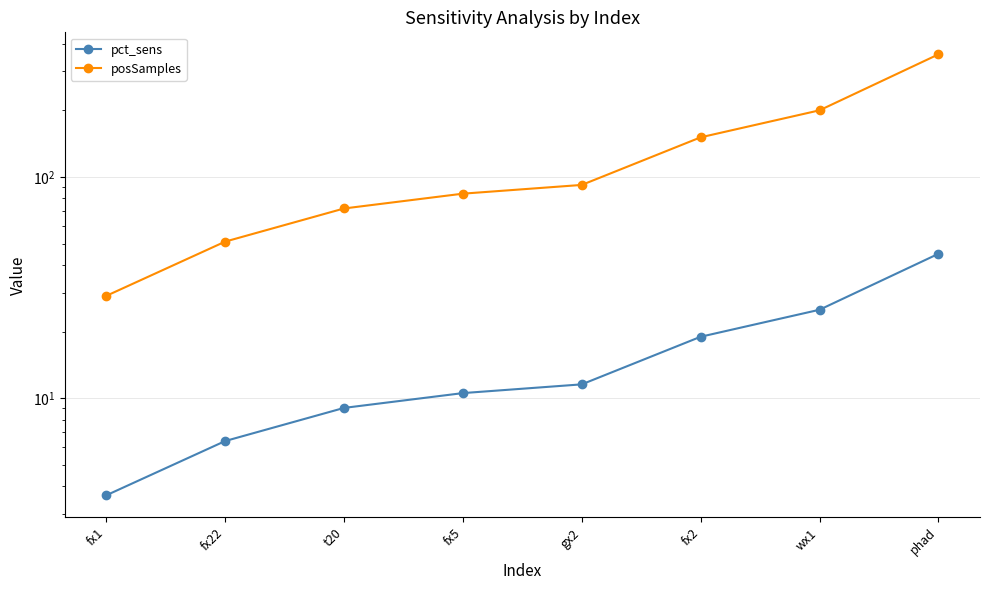

What are all the series names shown in the legend?

pct_sens, posSamples